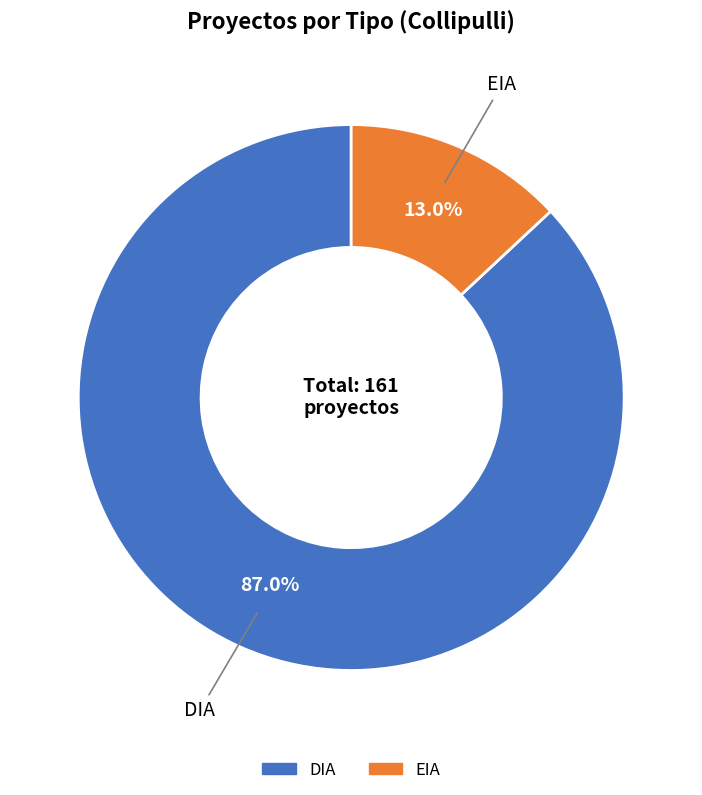

The DIA slice represents 94% of the pie. True or false?

False